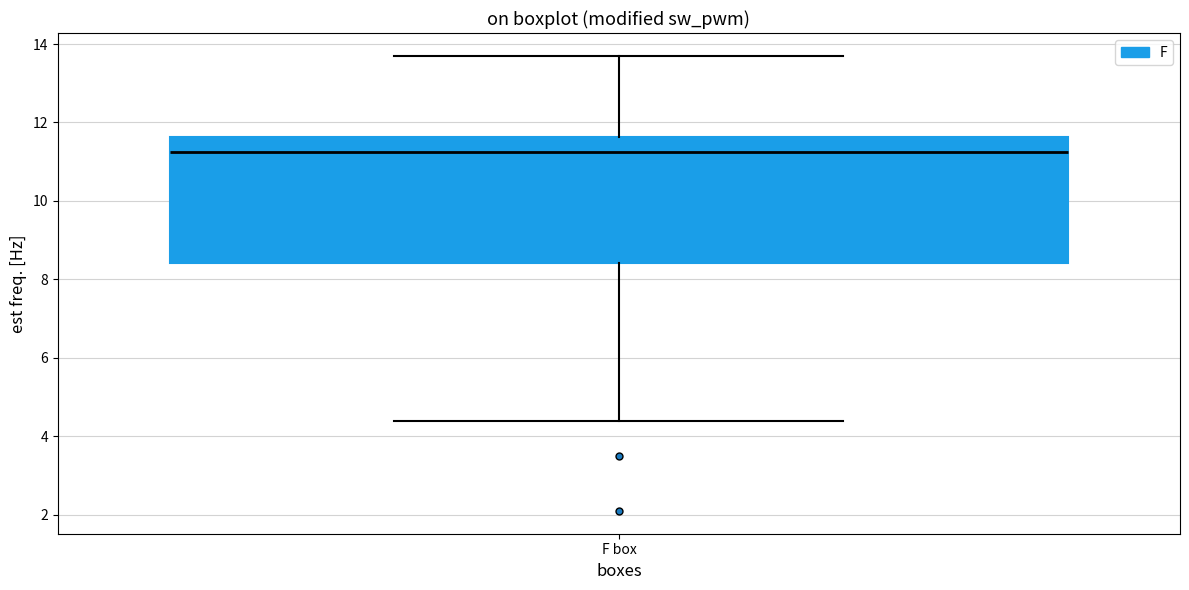

Read this box plot against the y-axis: the position of the median line, the range covered by the box, and the ends of both whiskers. The values are not printed on the chart, so give them approximately, as read against the axis.

median 11.2, box 8.4 to 11.6, whiskers 4.4 to 13.8